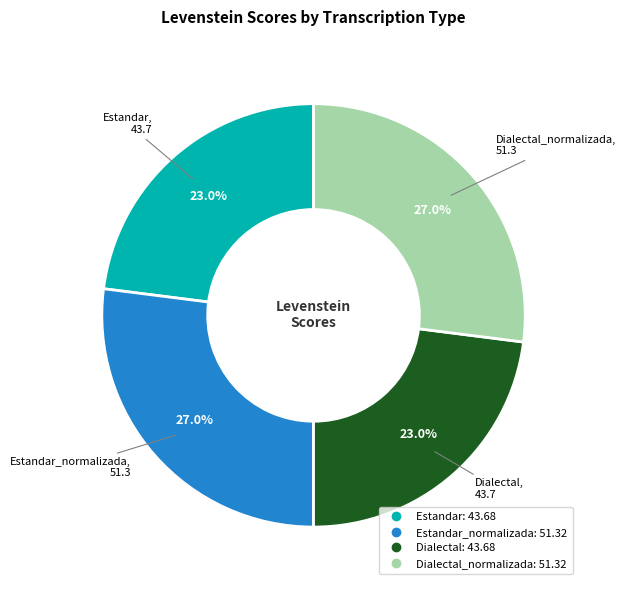

How many segments does this pie chart have?

4